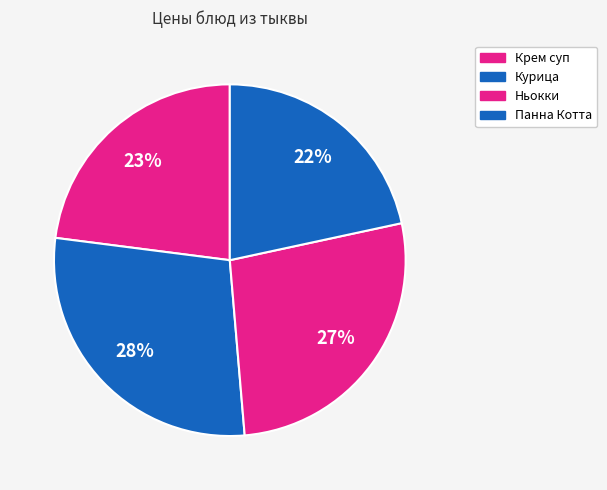

How many slices are in this pie chart?

4